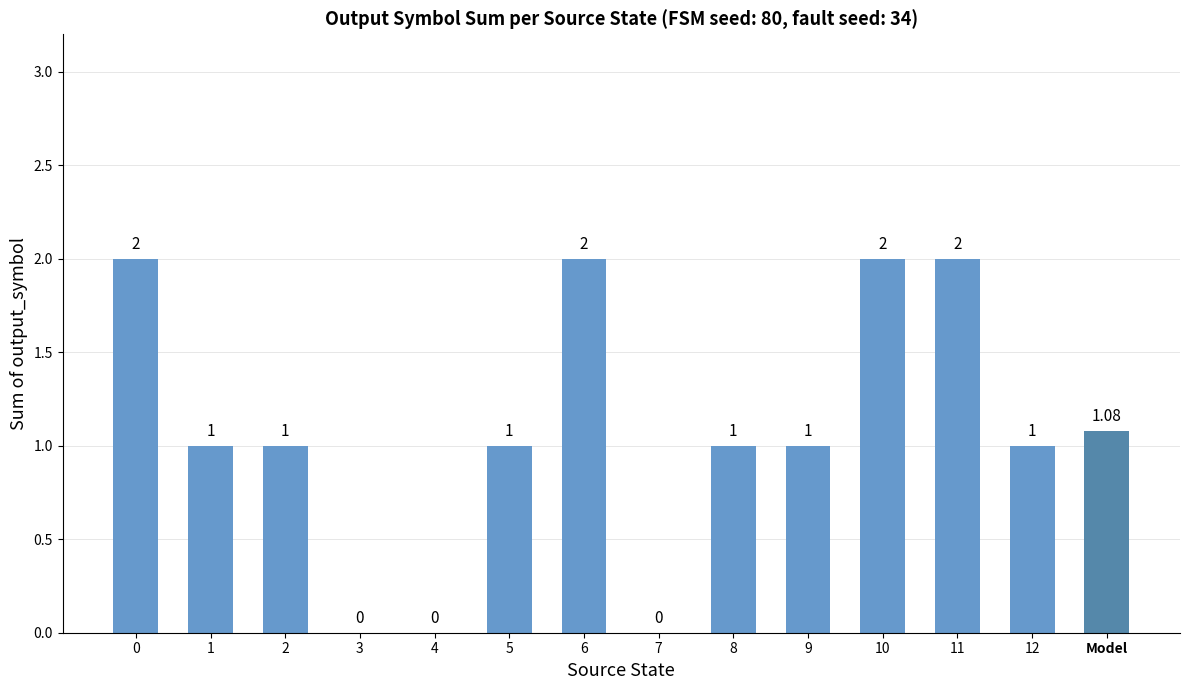

Which has a higher value, 11 or Model?

11